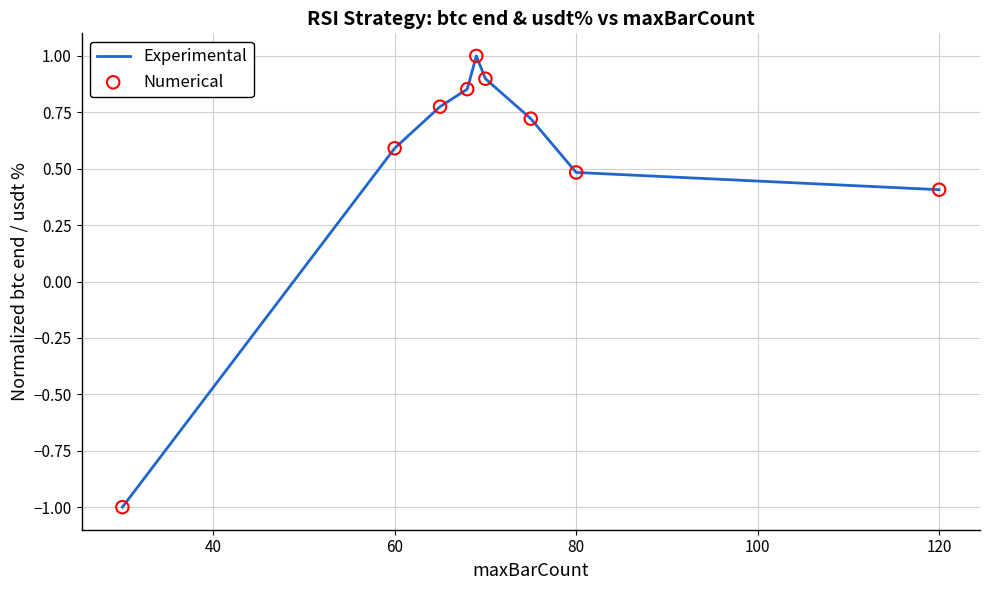

What is the difference between the maximum and minimum values?

2.0